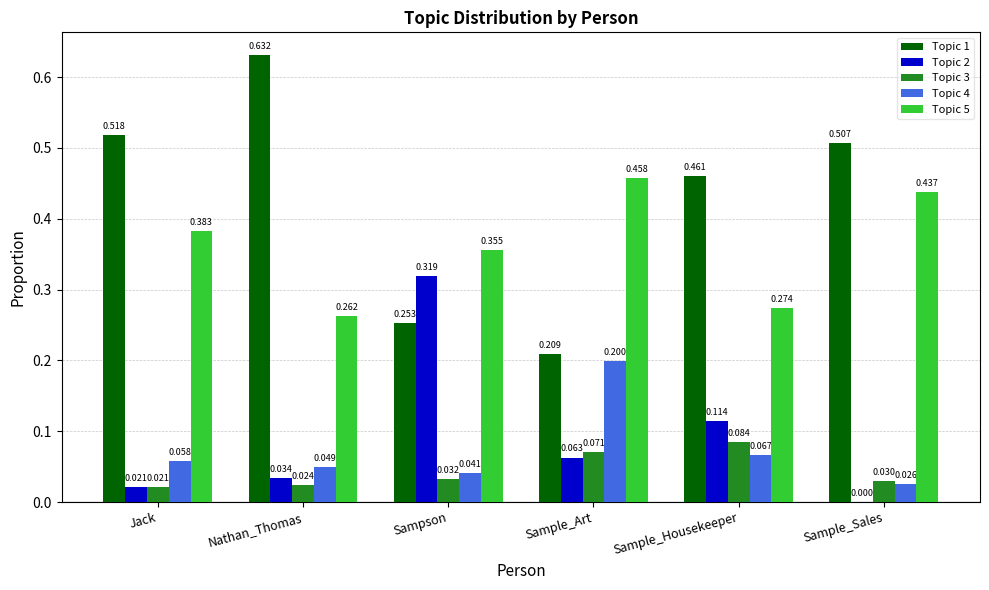

Which series has the widest spread of values?

Topic 1